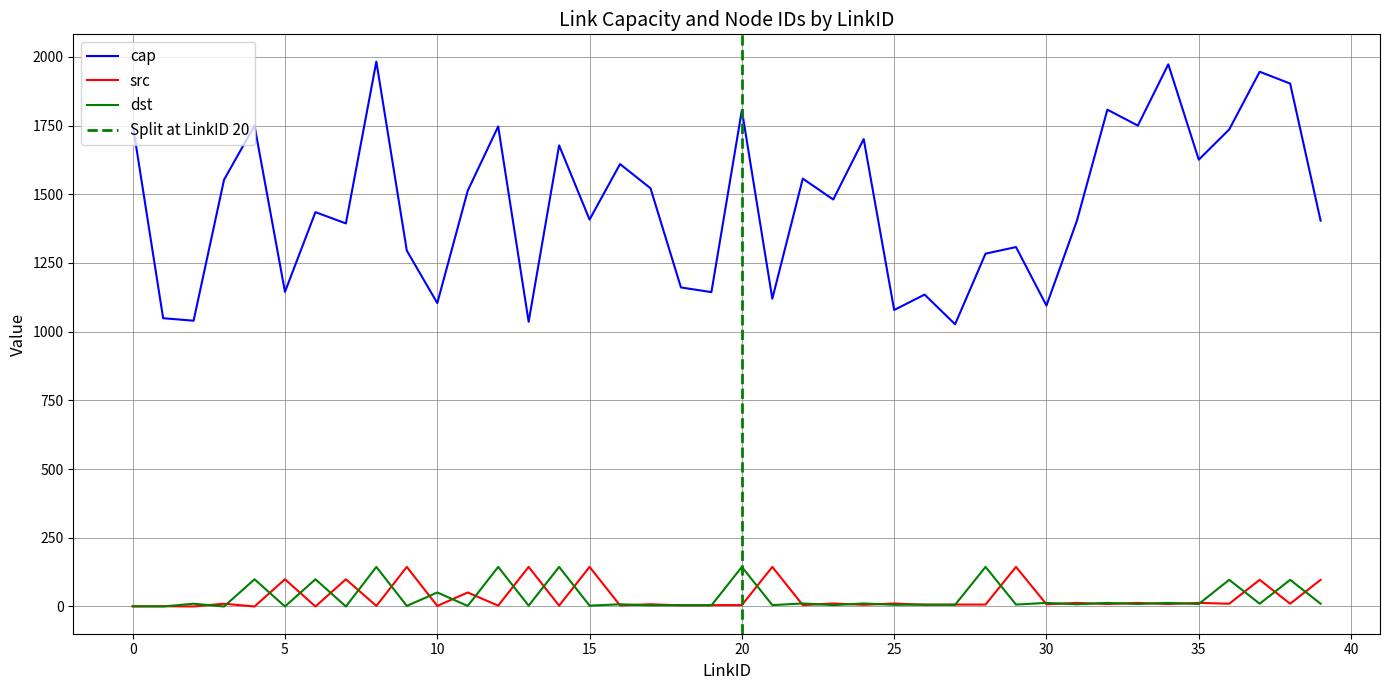

Which series has the widest spread of values?

cap